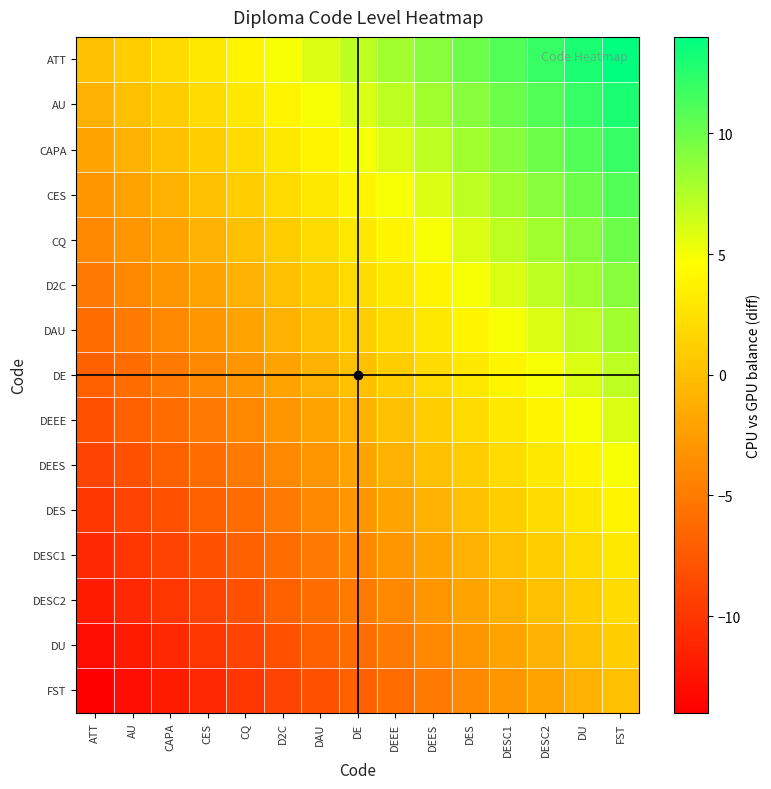

Which series has the largest range (max minus min)?

ATT